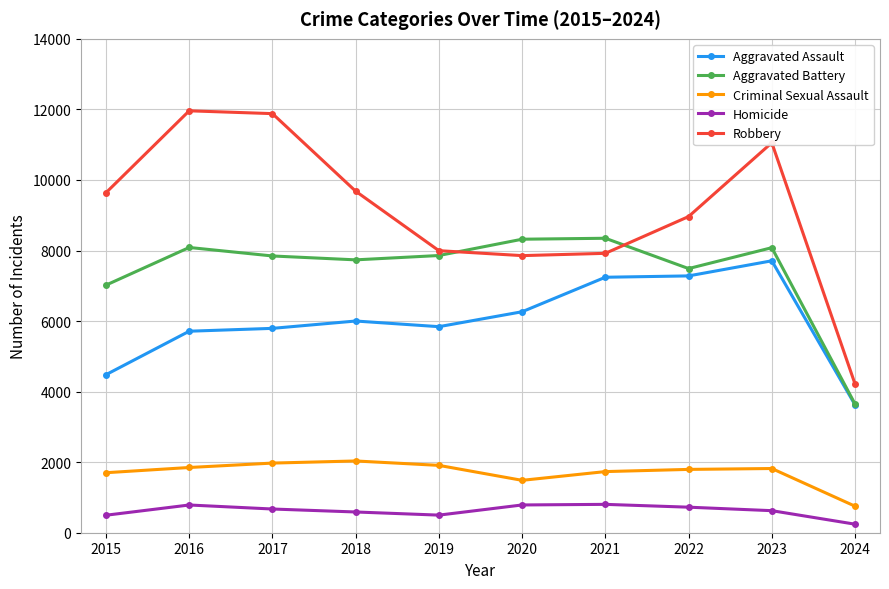

Where does the Homicide series first go above 672?

2016